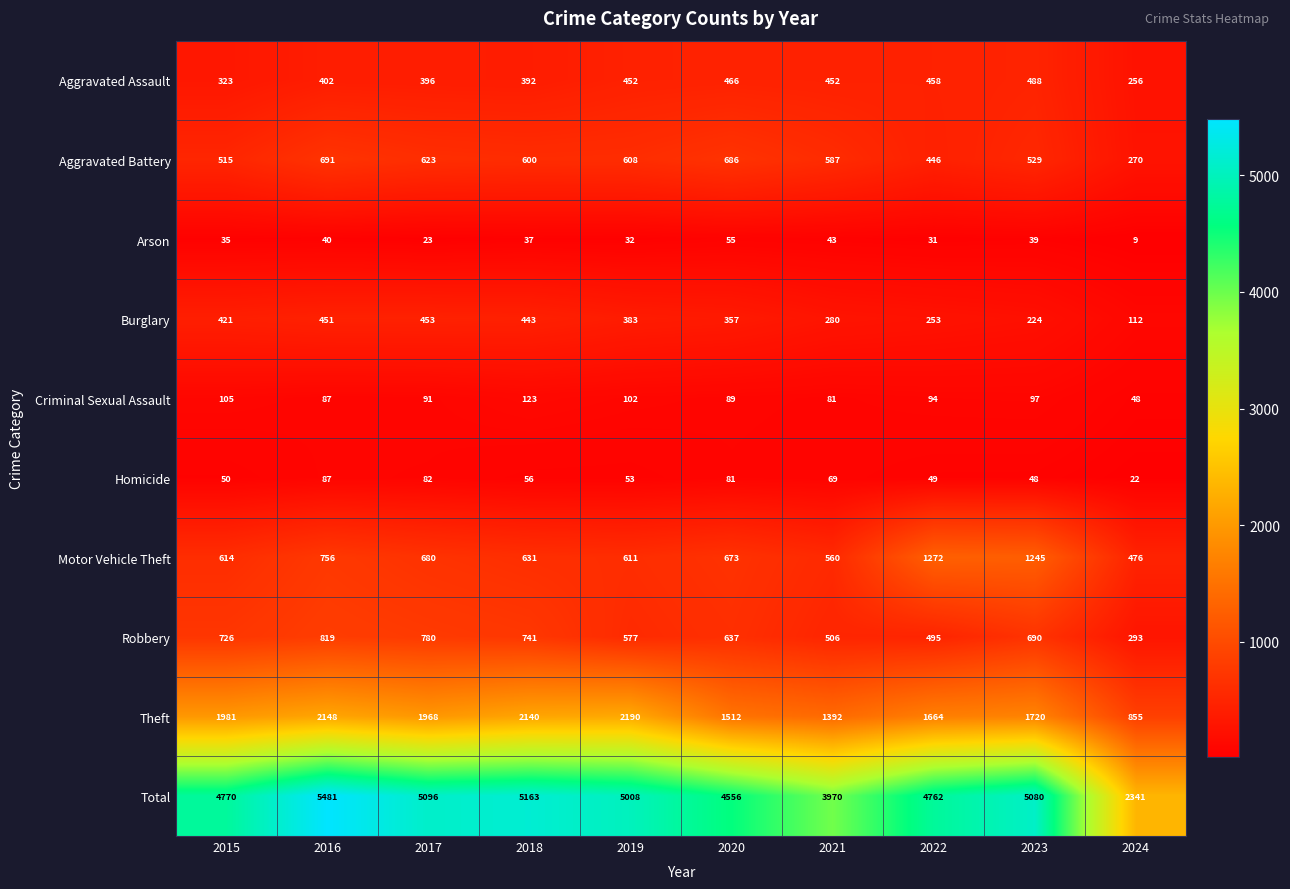

Is the value of Motor Vehicle Theft at 2016 greater than the value of Total at 2022?

No